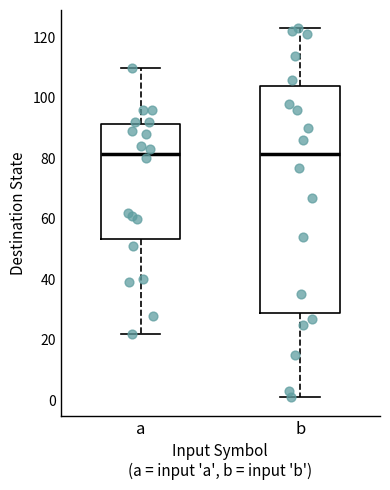

Comparing the boxes themselves (not the whiskers), which one is the tallest?

b